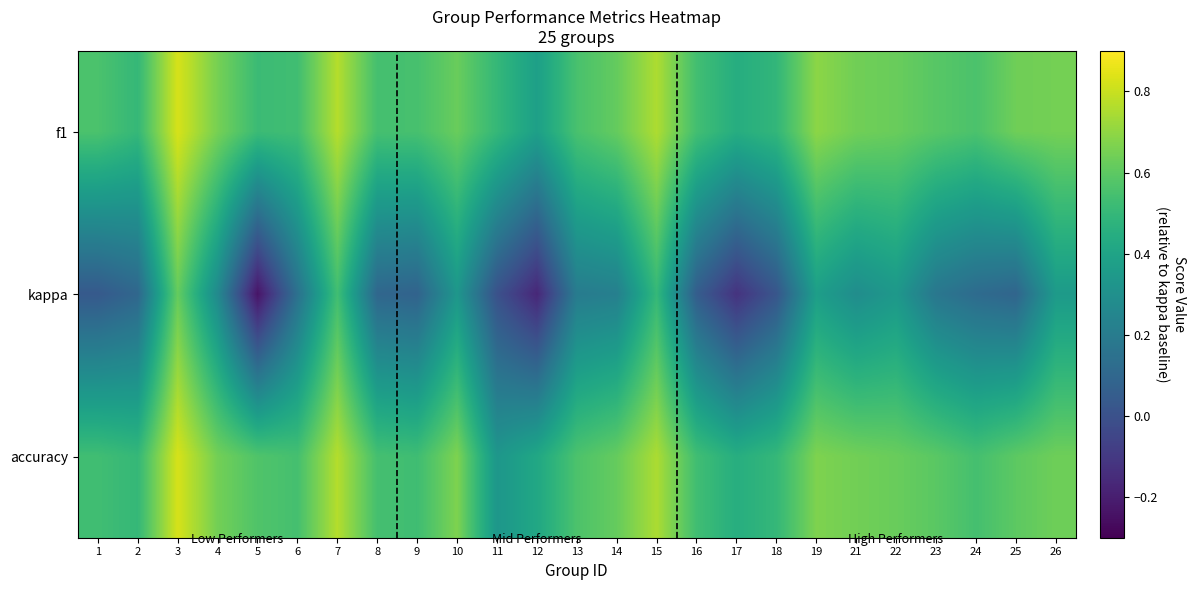

At which category is the sum across all series the highest?

3